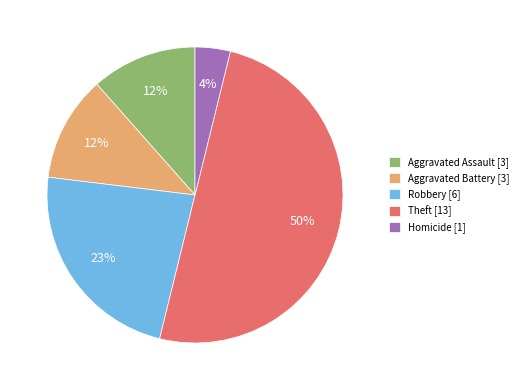

To the nearest percent, what percentage of the pie is Theft?

50%